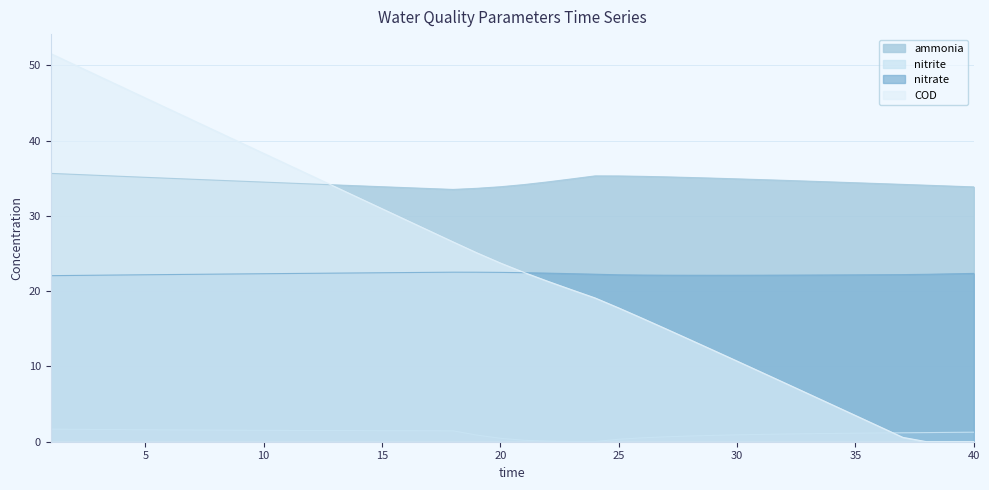

After their last crossing, which series has the higher values: ammonia or COD?

ammonia